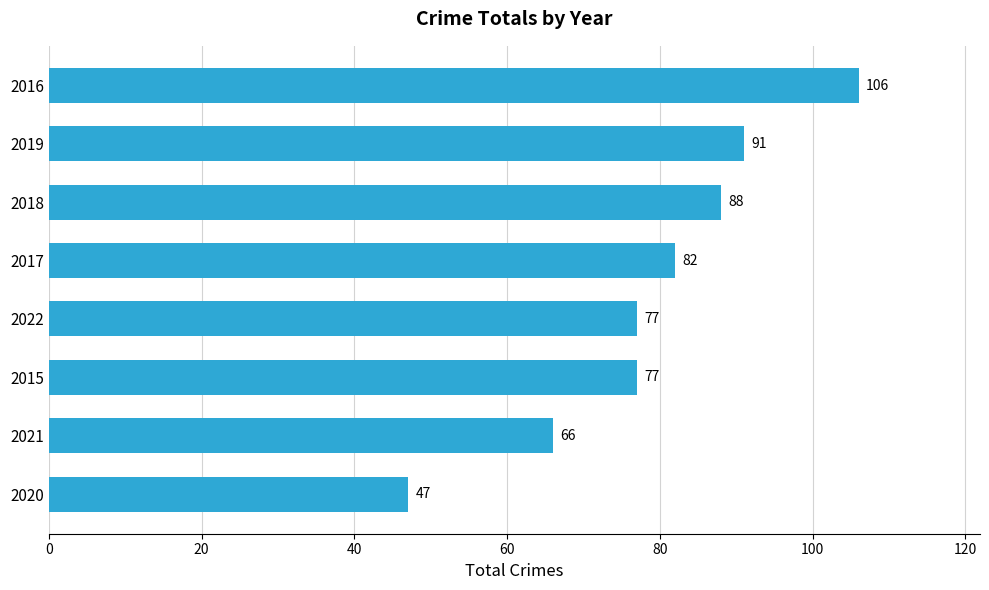

What is the smallest value displayed?

47